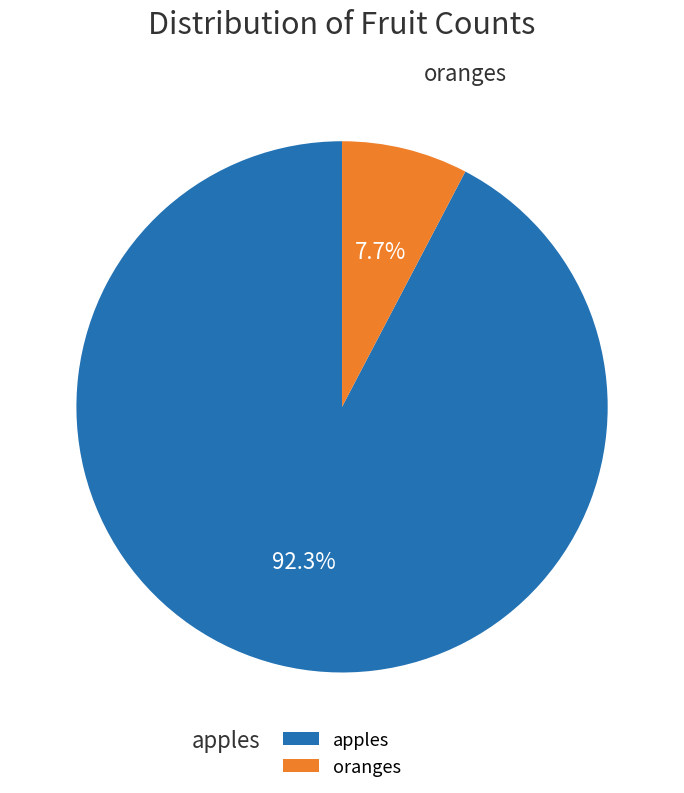

Which slice is the largest?

apples